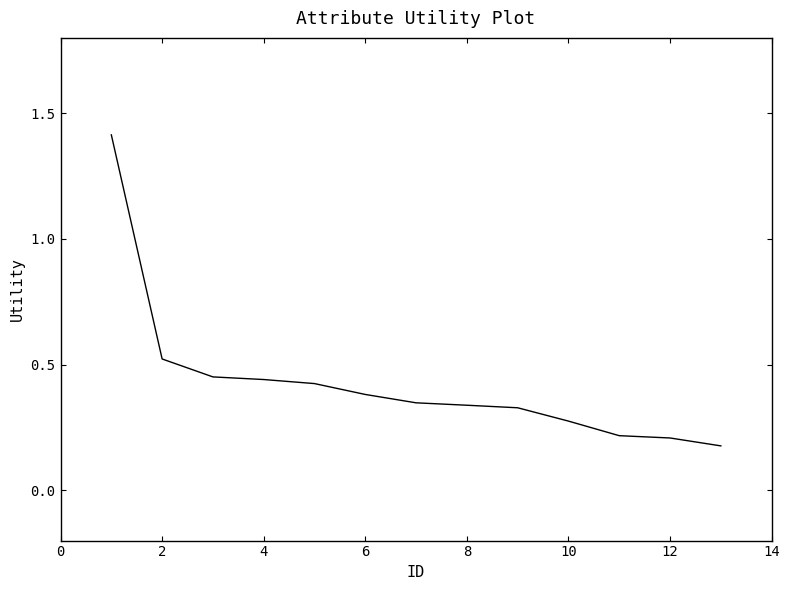

What is the difference between the maximum and minimum values?

1.2